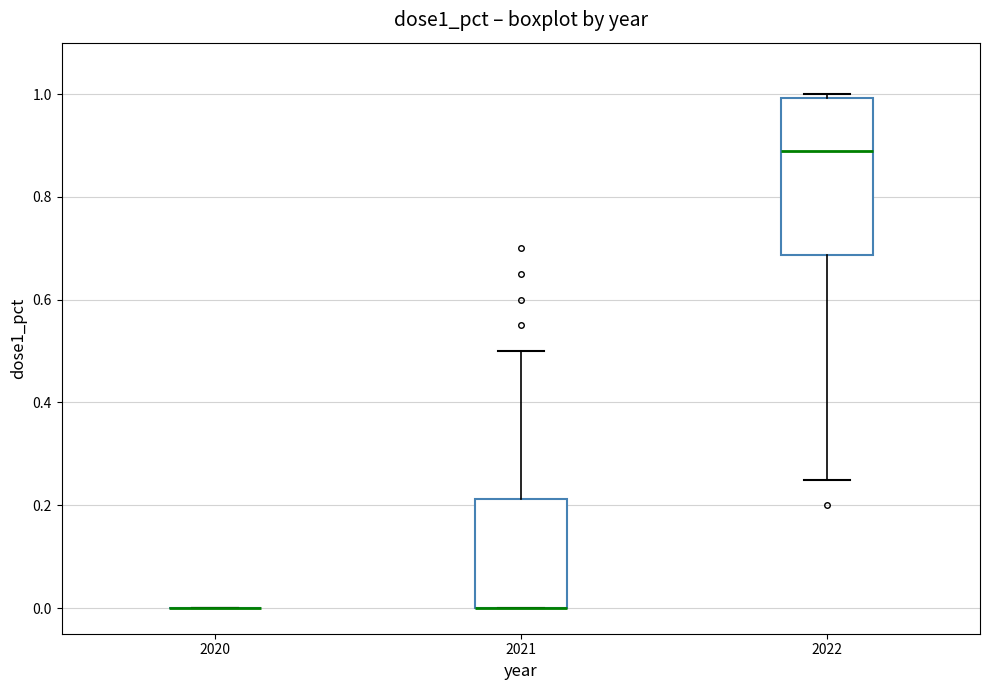

Which box is the tallest, from its lower edge to its upper edge?

2022